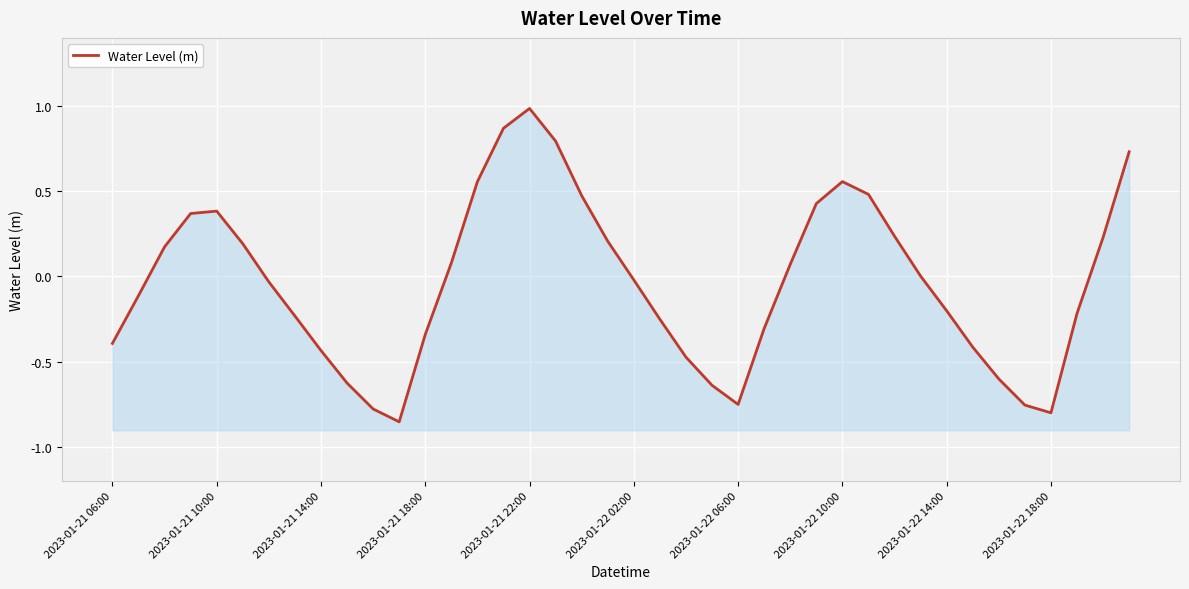

How many values are above zero?

19